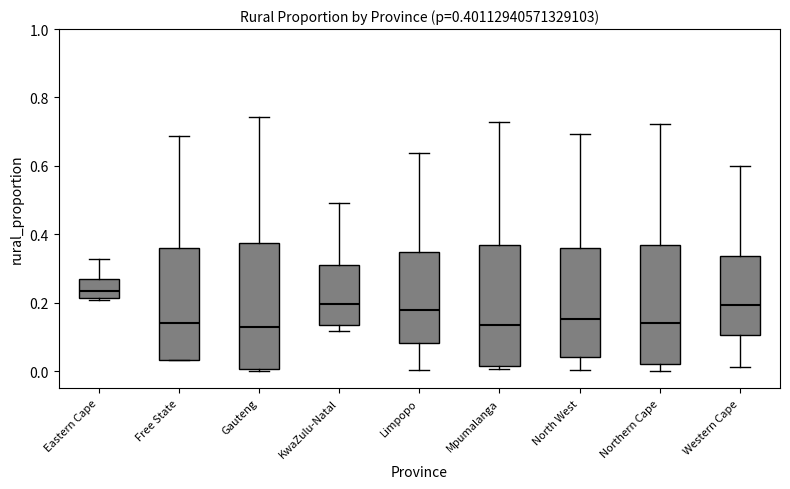

Which box's median line is the highest?

Eastern Cape